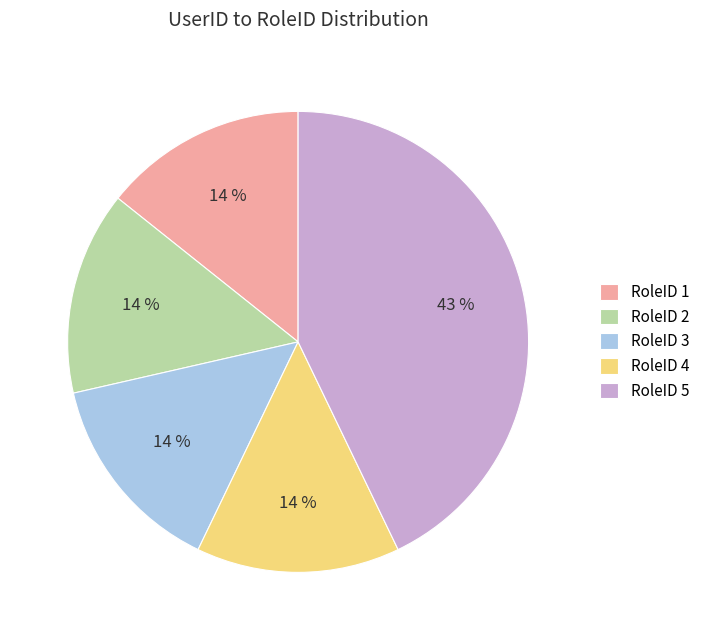

To the nearest percent, what portion does RoleID 3 represent?

14%